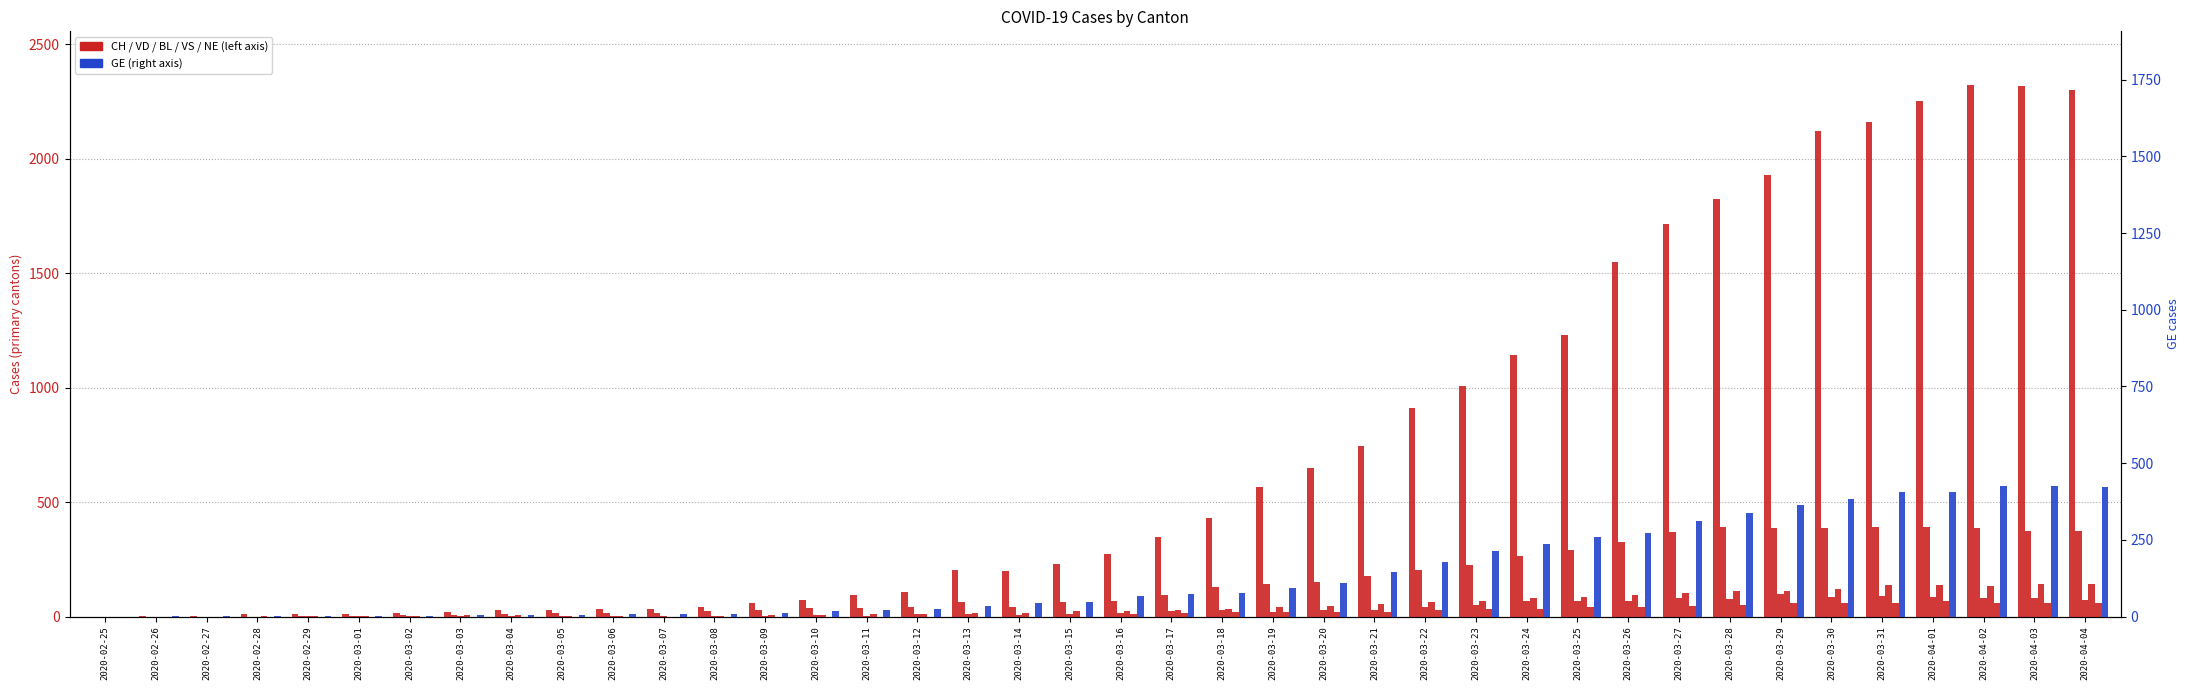

Reading left to right, what are all the values shown in this chart?

CH: 0	1	1	9	11	12	15	19	27	29	33	34	43	59	73	92	108	203	201	231	274	346	429	565	649	746	912	1007	1142	1232	1547	1716	1826	1929	2123	2160	2252	2324	2316	2300
VD: 0	0	0	0	4	4	6	8	11	14	15	16	22	29	36	38	43	65	43	62	66	95	128	140	152	175	203	223	266	291	327	370	390	388	386	392	390	386	375	373
BL: 0	0	0	0	1	1	1	1	1	1	4	4	4	4	5	3	9	12	8	12	17	26	27	19	27	30	40	51	66	68	68	79	75	99	86	88	86	81	82	73
VS: 0	0	0	3	3	4	4	5	6	3	3	0	3	7	8	11	12	17	17	22	24	29	33	42	47	55	64	70	80	84	96	104	110	112	122	136	139	135	144	142
NE: 0	0	0	0	0	0	0	0	0	0	0	0	0	0	0	0	0	0	0	0	13	16	18	19	21	20	28	33	32	41	42	45	50	60	57	59	66	61	61	59
GE: 0	1	1	2	3	3	3	4	4	5	7	7	9	13	18	20	23	33	43	46	66	75	78	92	109	145	179	214	238	258	272	313	339	365	382	405	406	424	424	421